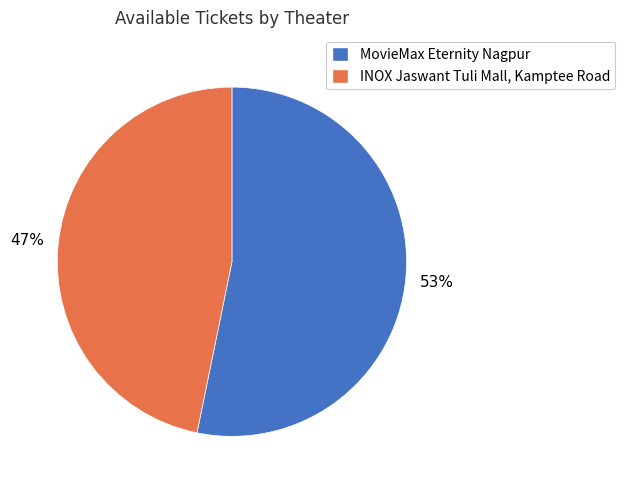

To the nearest percent, what is the difference between the MovieMax Eternity Nagpur and INOX Jaswant Tuli Mall, Kamptee Road slice percentages?

6%